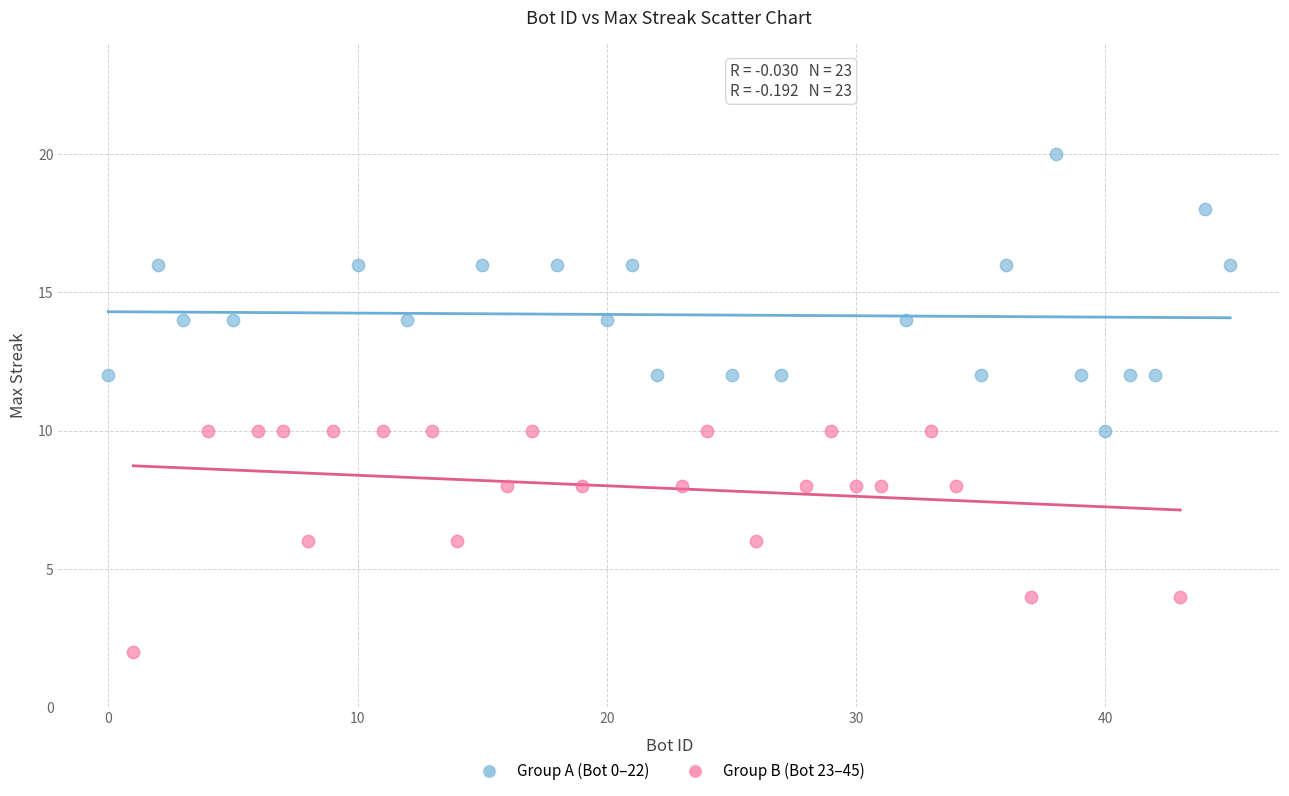

Which series has the largest Y range (max minus min)?

Group A (Bot 0–22)